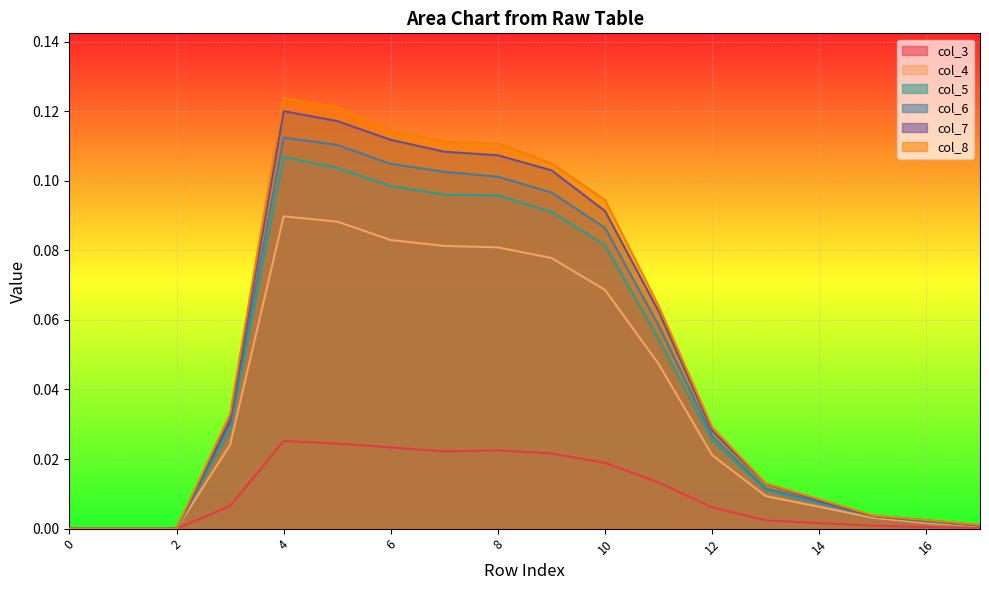

The value of col_6 at 2 is 0.1. True or false?

False